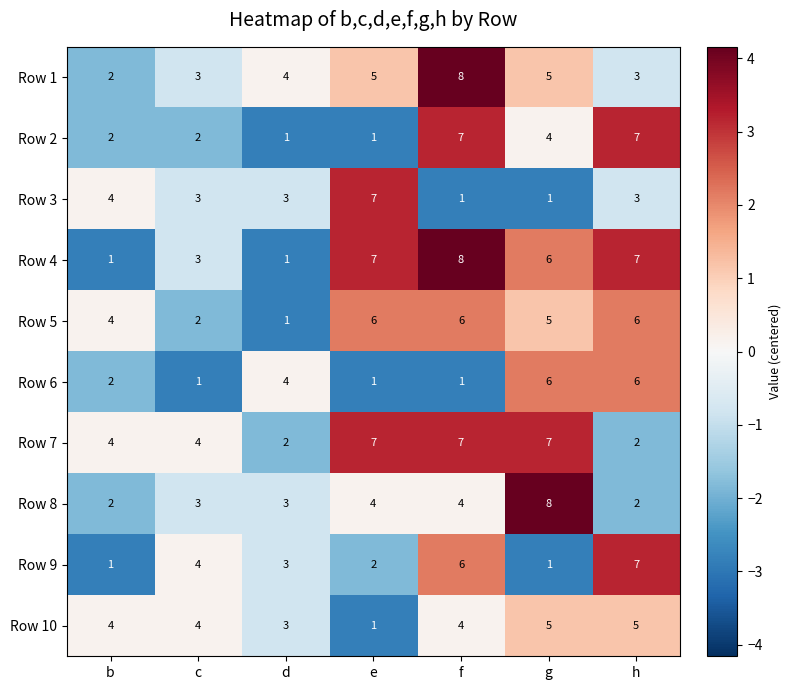

Is it true that Row 8 equals 4 at e?

True